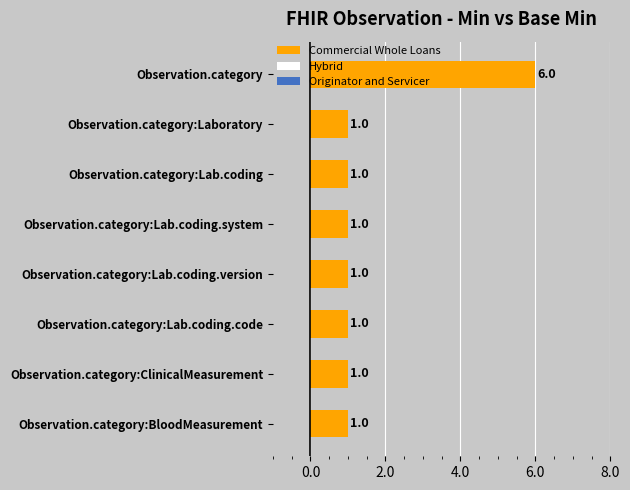

Does the chart contain any negative values?

No